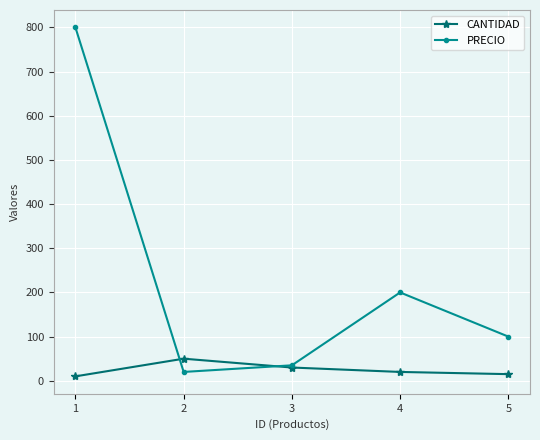

After their last crossing, which series has the higher values: CANTIDAD or PRECIO?

PRECIO